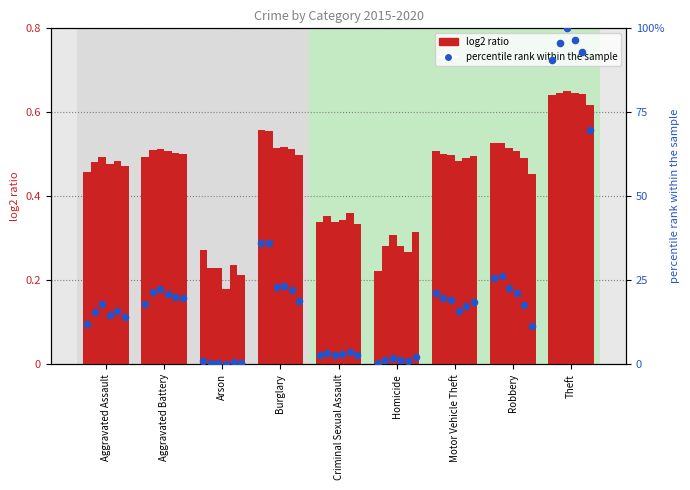

At how many categories does at least one series exceed 20?

4